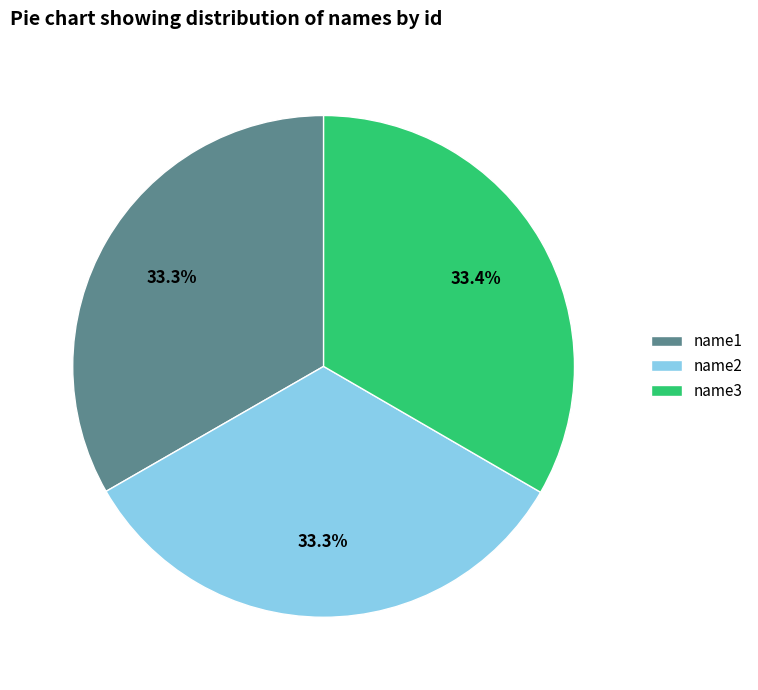

Does any single category account for the majority?

No